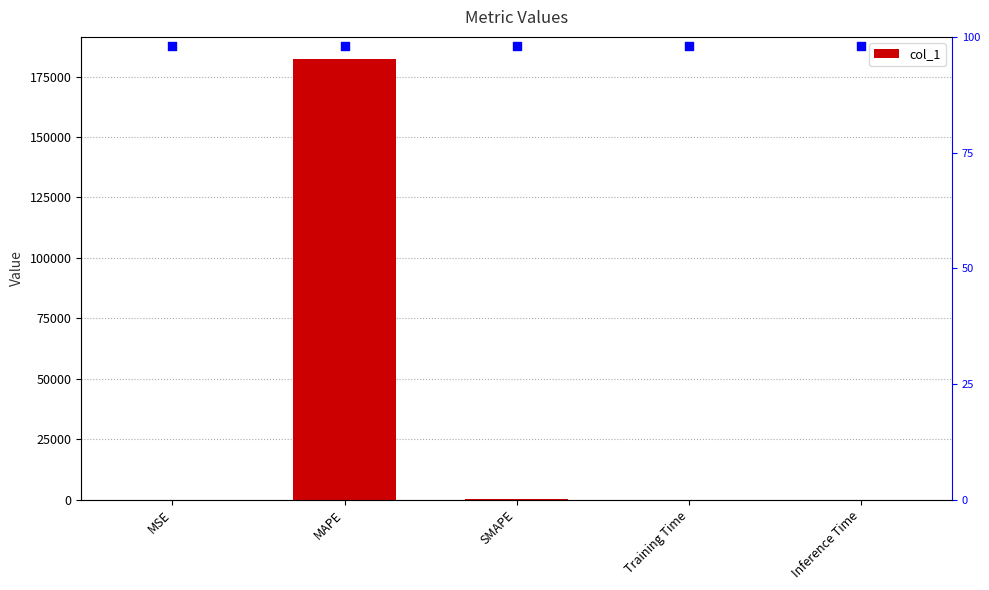

Which series reaches the maximum Y coordinate?

col_1